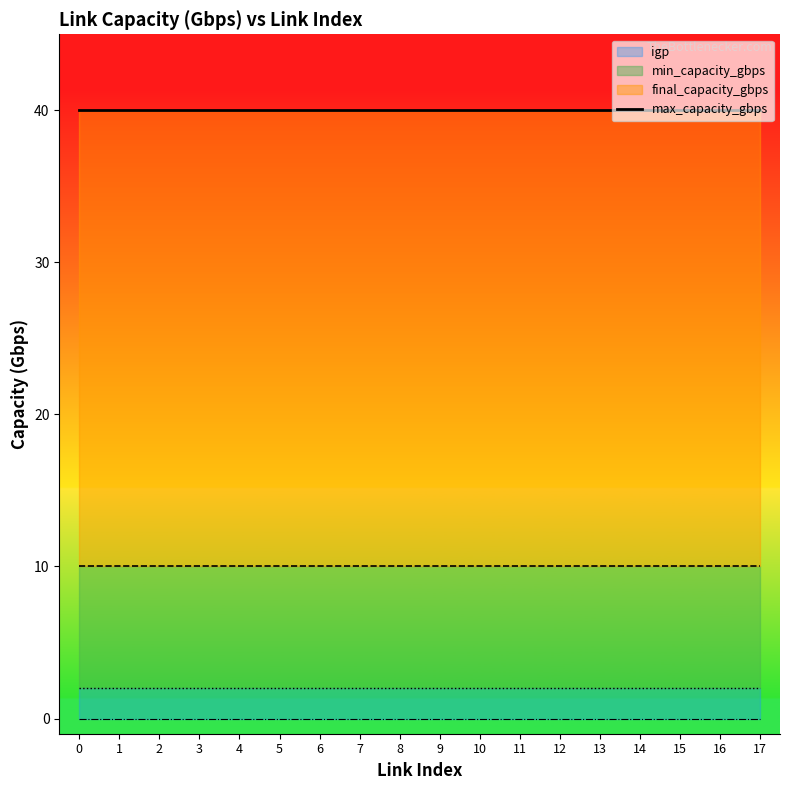

True or false: final_capacity_gbps and igp cross at least once.

False